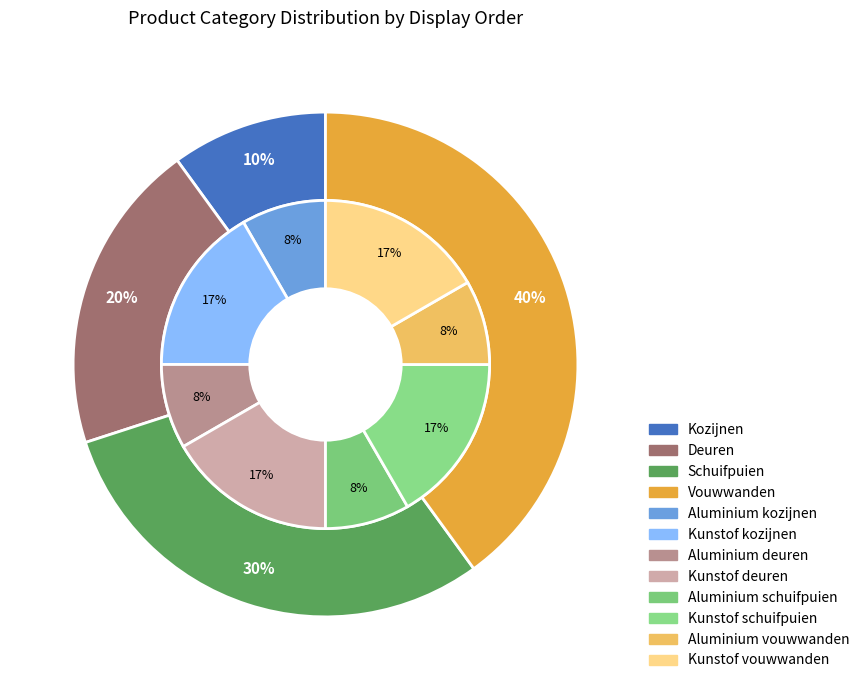

Which category has the smallest portion of the pie?

Kozijnen